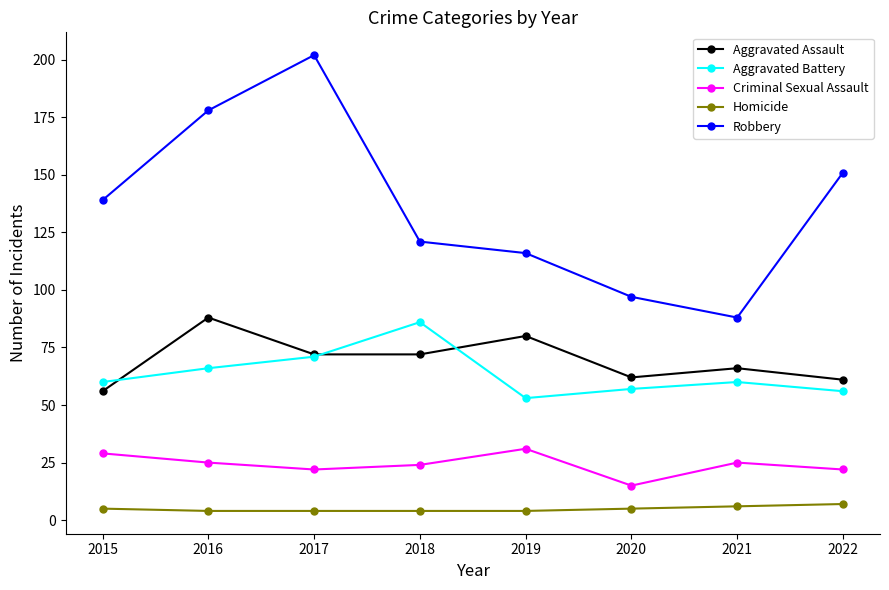

In Aggravated Battery, how many points are lower than both neighbors (excluding endpoints)?

1